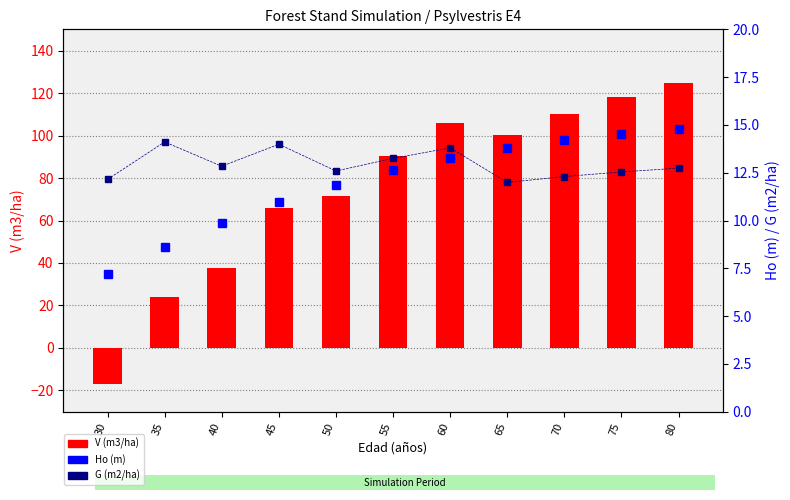

Count the number of categories in the chart.

11